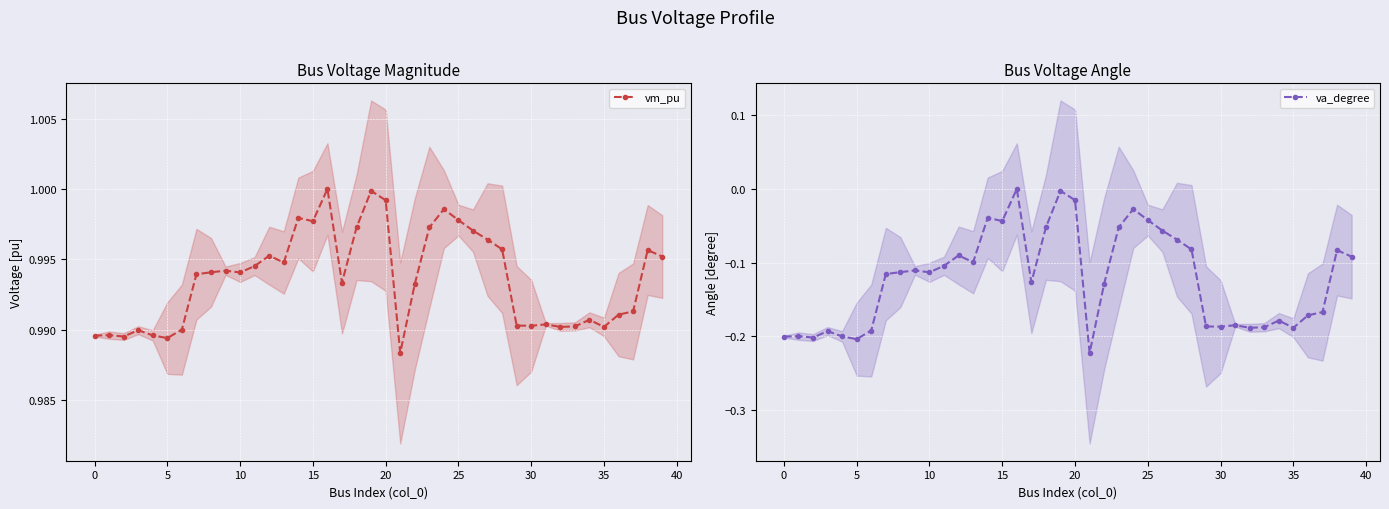

The value of vm_pu at 25 is 1.0. True or false?

True